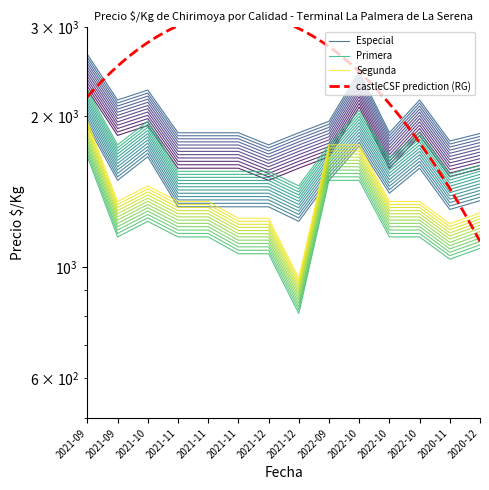

What is the value of the Especial point at the 2nd from the left?

1827.5